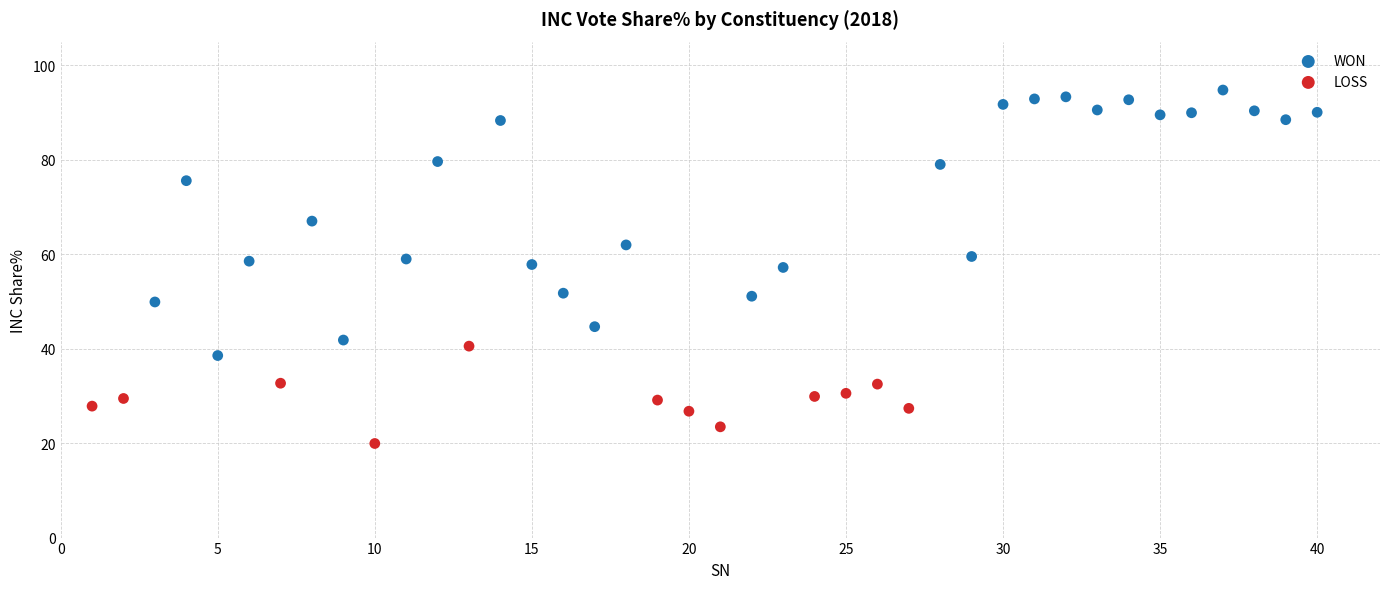

Which series reaches the minimum Y coordinate?

LOSS